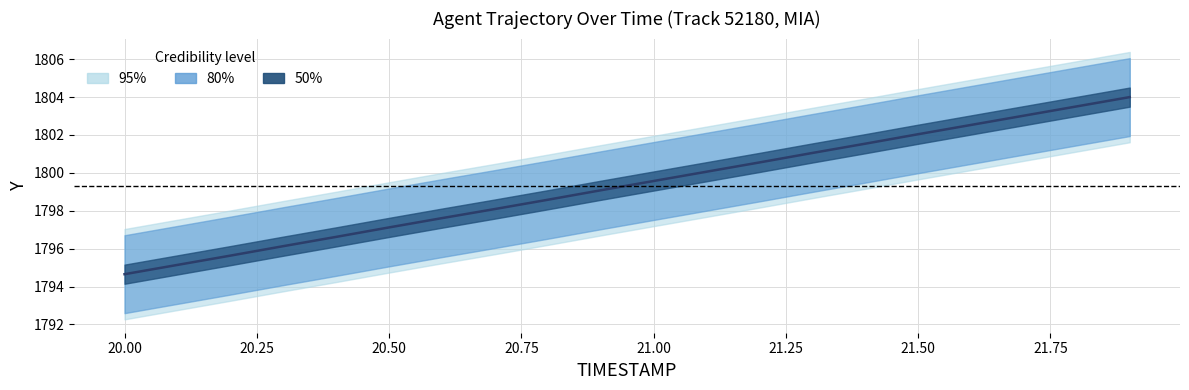

What is the greatest value displayed?

1804.0